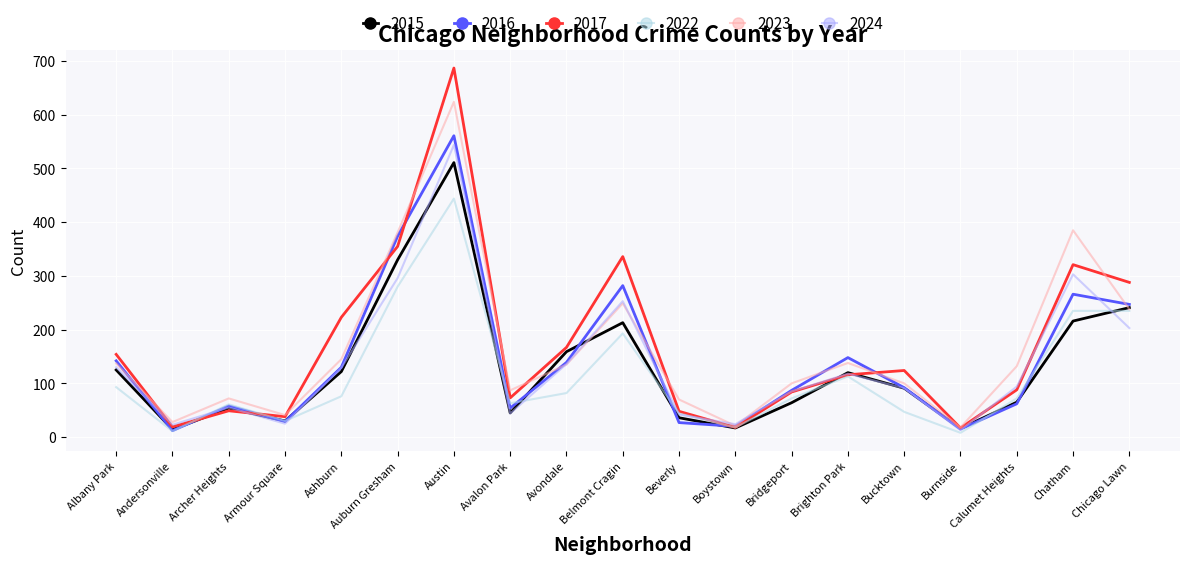

What is the sum of all 2023 values?

3101